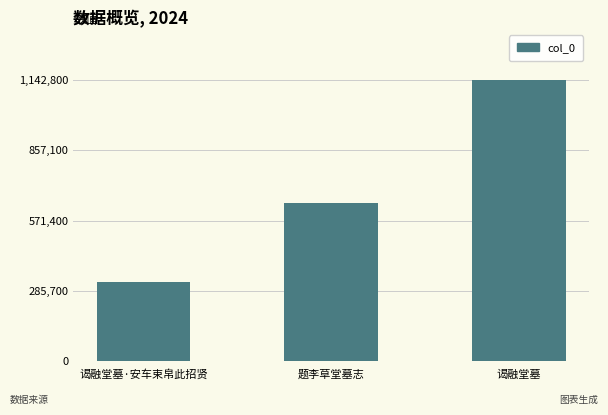

What is the change in value from 谒融堂墓·安车束帛此招贤 to 题李草堂墓志?

+321932